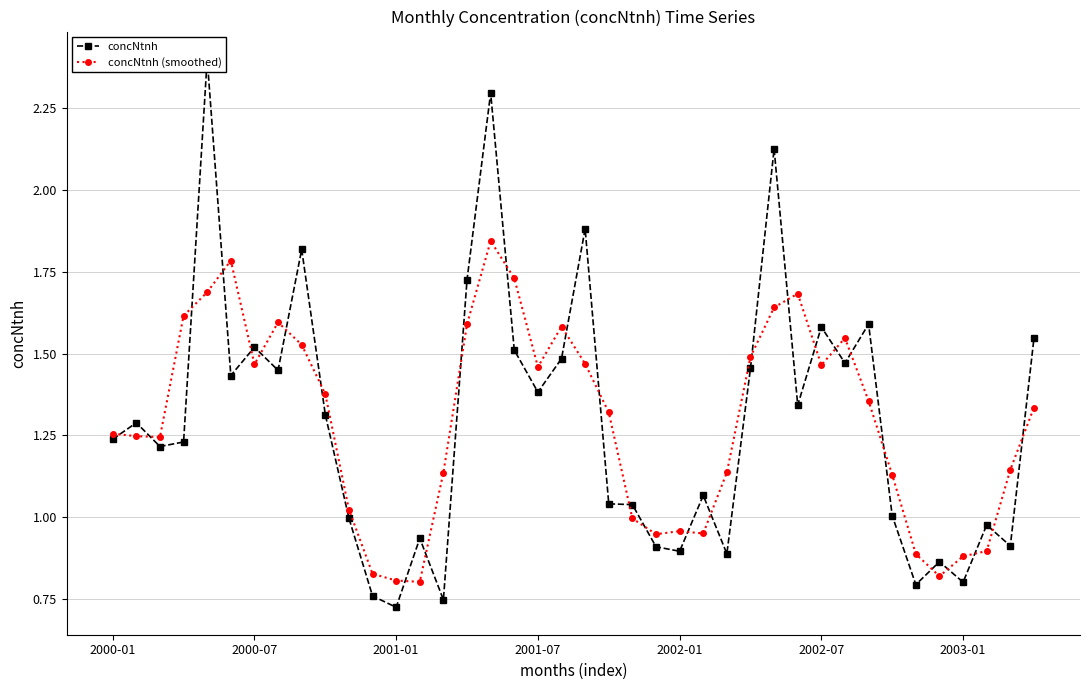

True or false: concNtnh (smoothed) has more than 0 points higher than both neighbors.

True